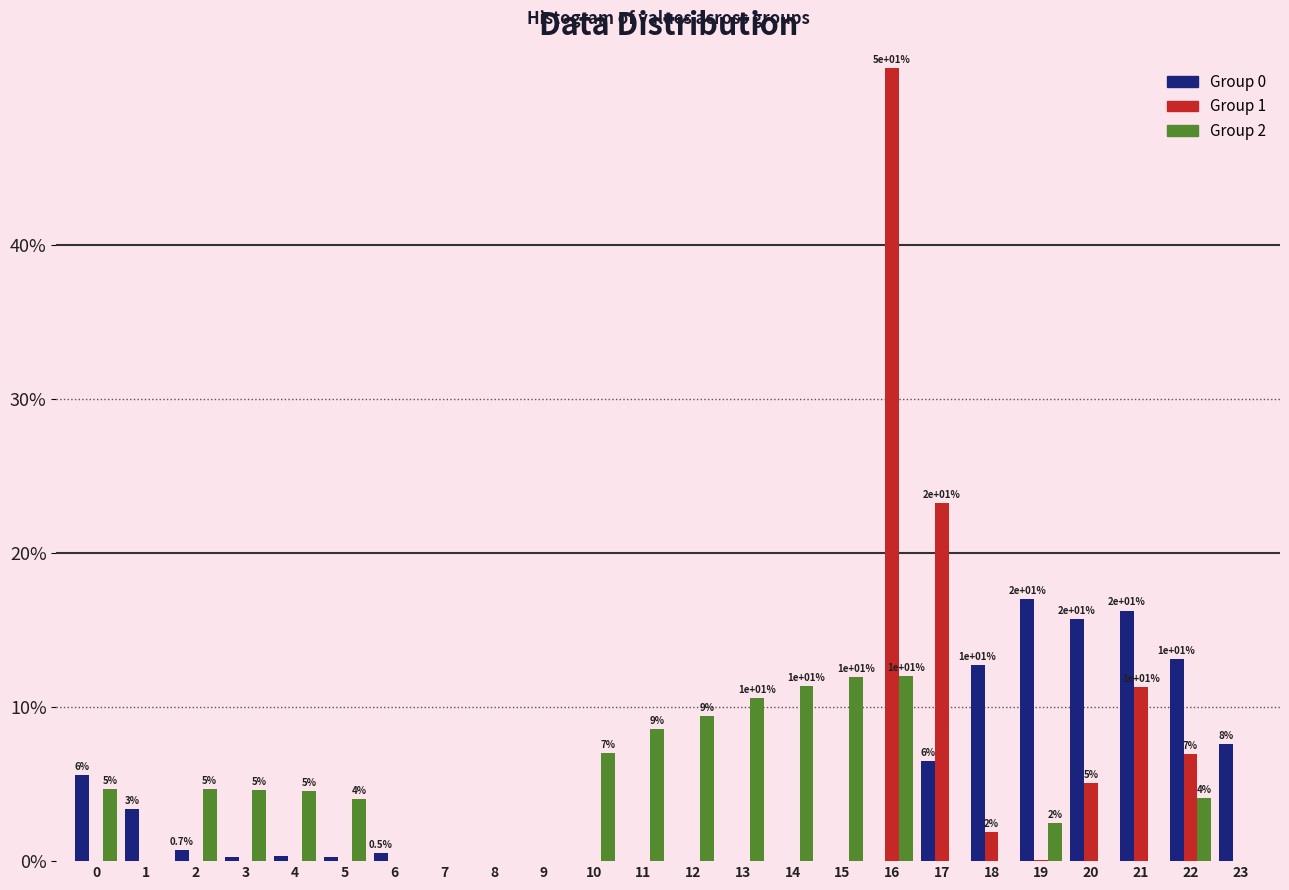

Are the bars grouped side by side (vs. stacked)?

Yes